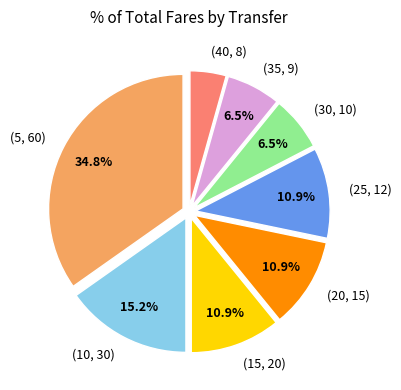

How many segments does this pie chart have?

8